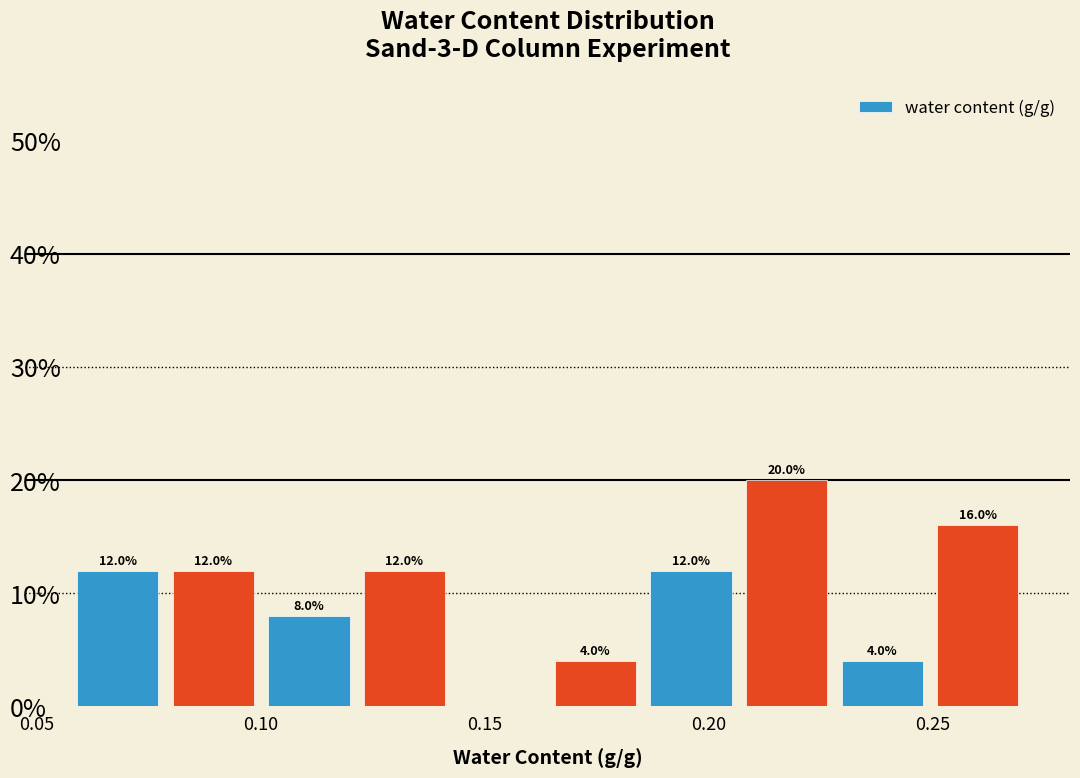

Over which range of the x-axis is the bar tallest?

0.205 to 0.230